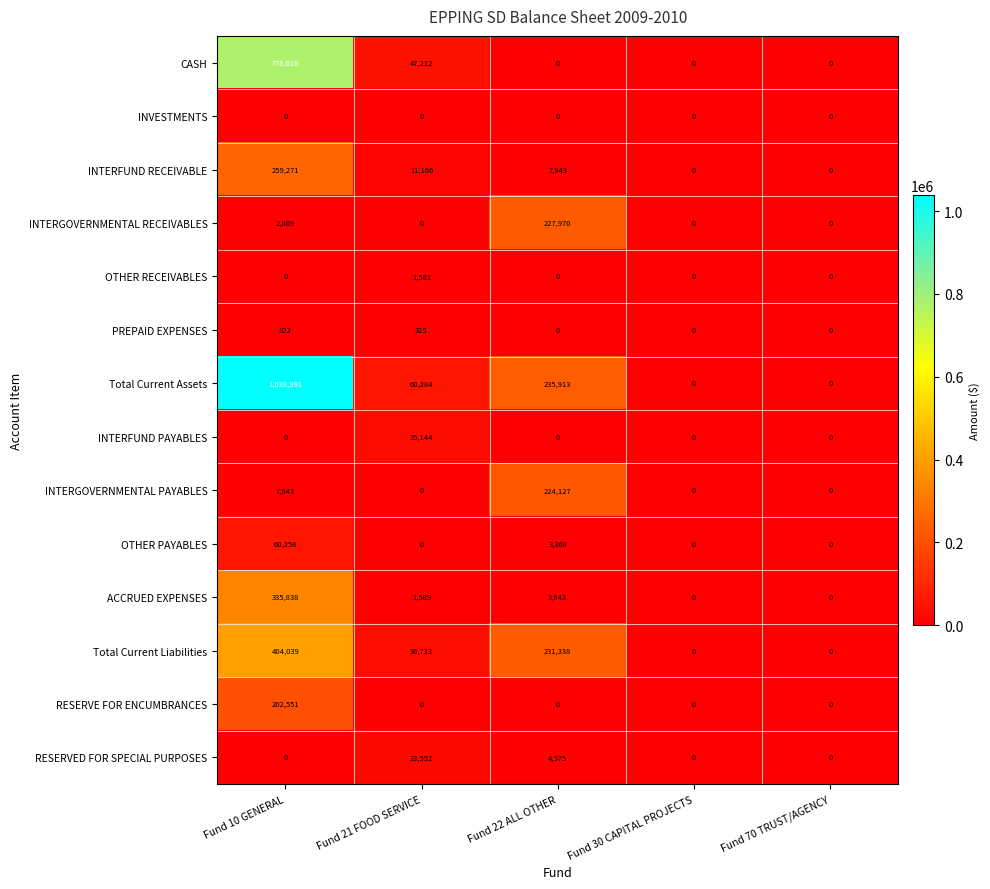

Between Fund 21 FOOD SERVICE and Fund 30 CAPITAL PROJECTS, which series saw the biggest shift?

Total Current Assets